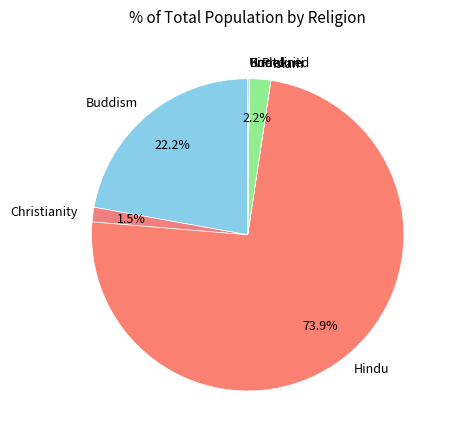

True or false: Buddism accounts for 22% of the total.

True